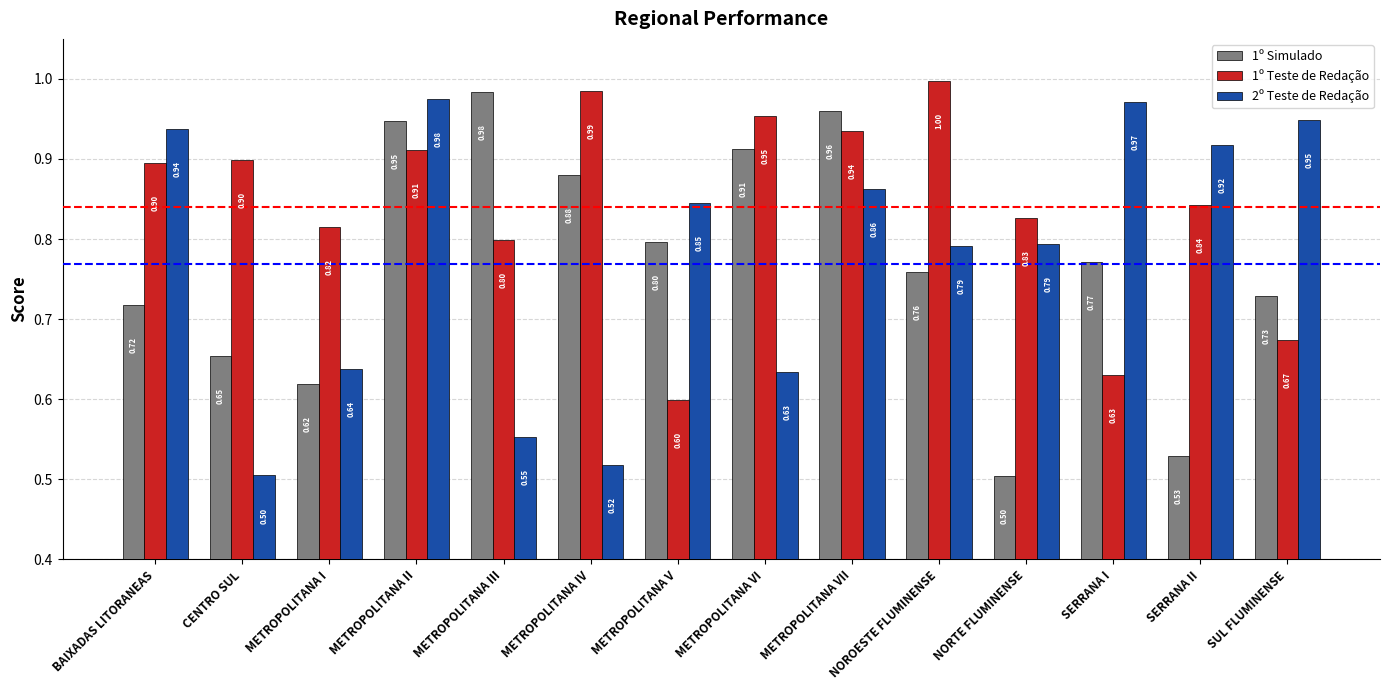

What is the value of the 1º Teste de Redação bar at the 4th from the left?

0.9